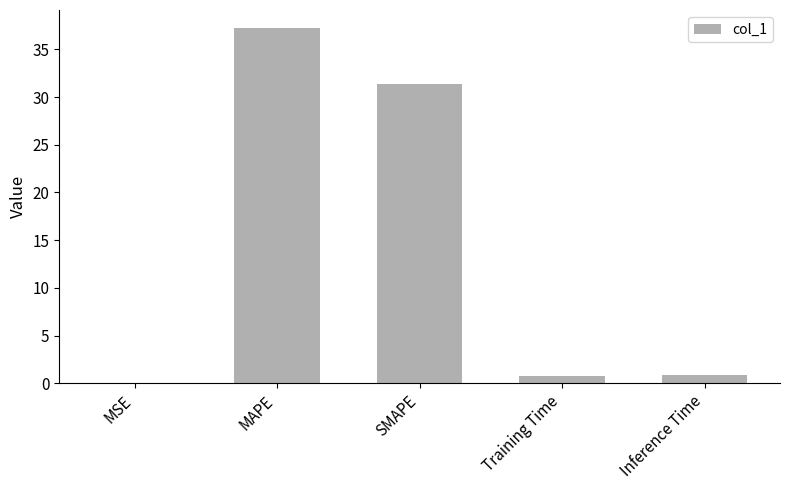

What is the greatest value displayed?

37.3